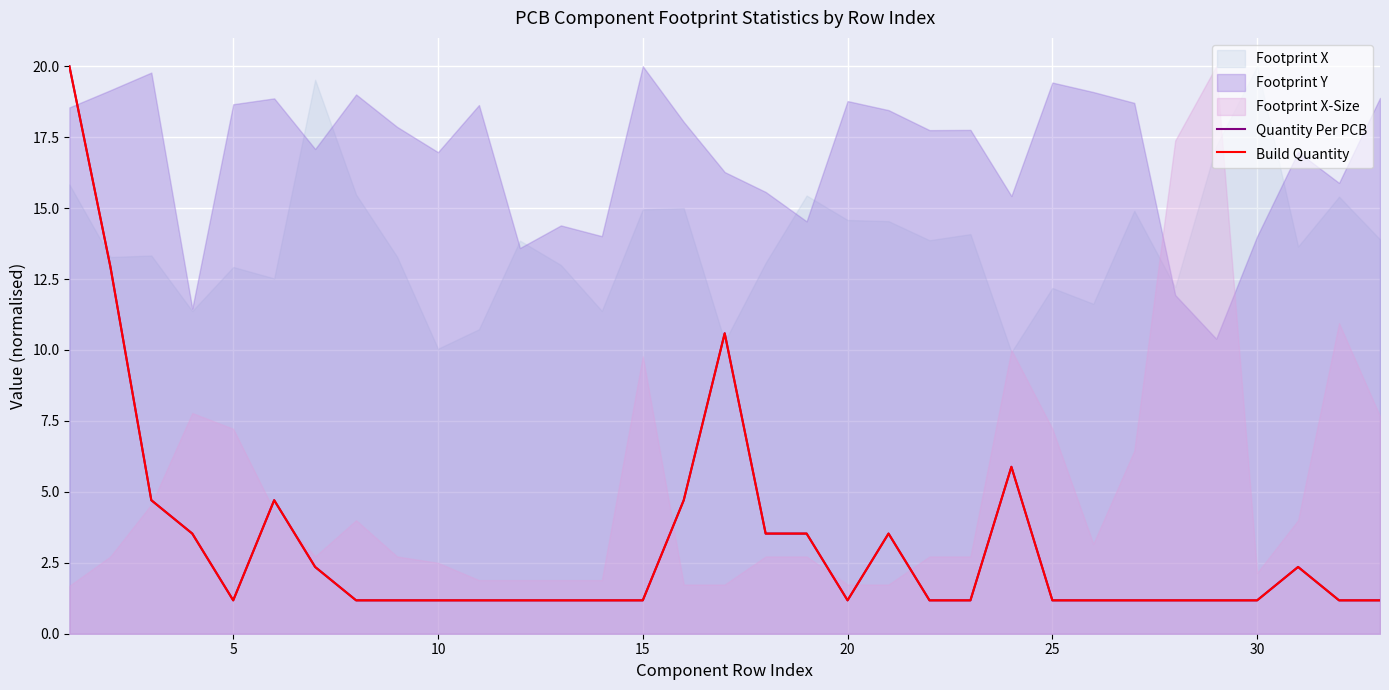

What is the sum of all Build Quantity values?

105.9